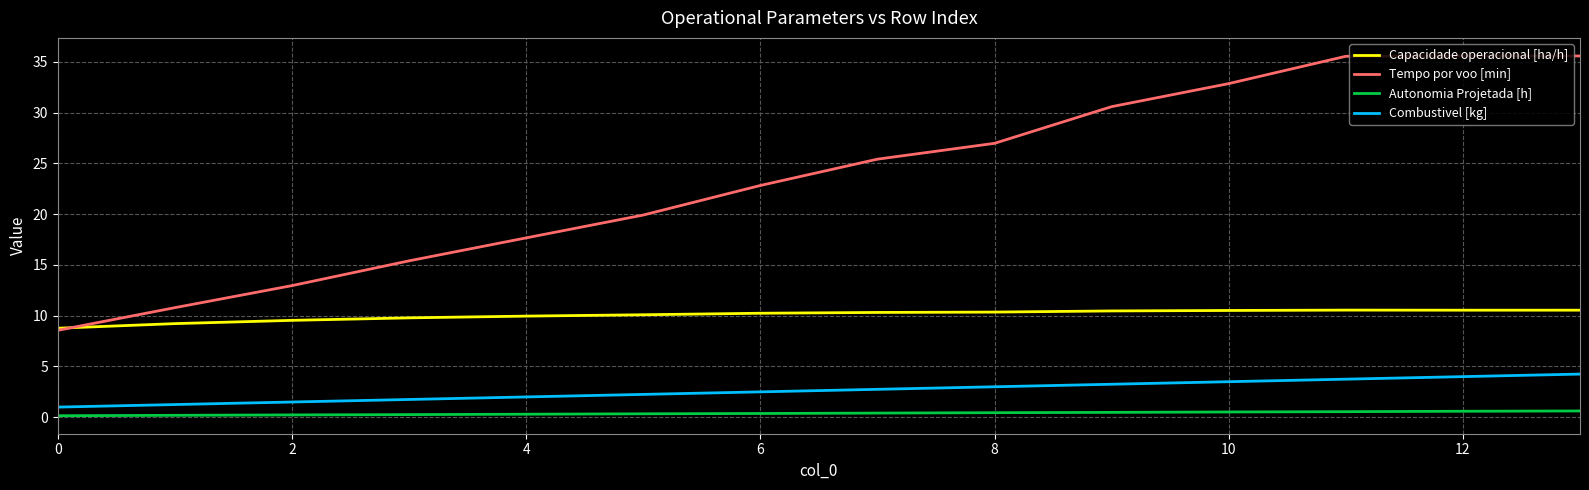

Is this an area chart (filled region under the line)?

No